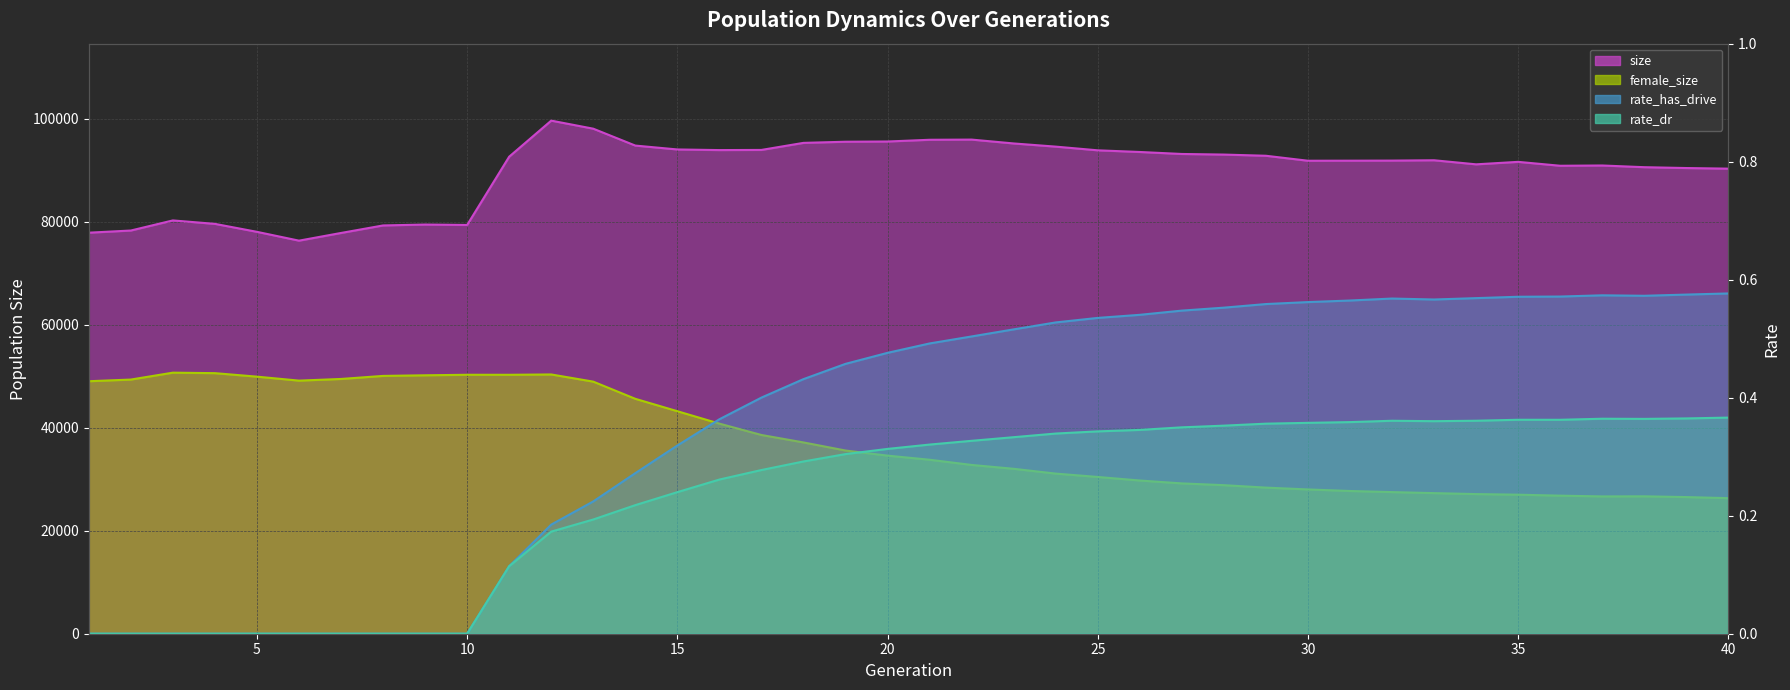

Is it true that female_size_line equals 12219.6 at 32?

False